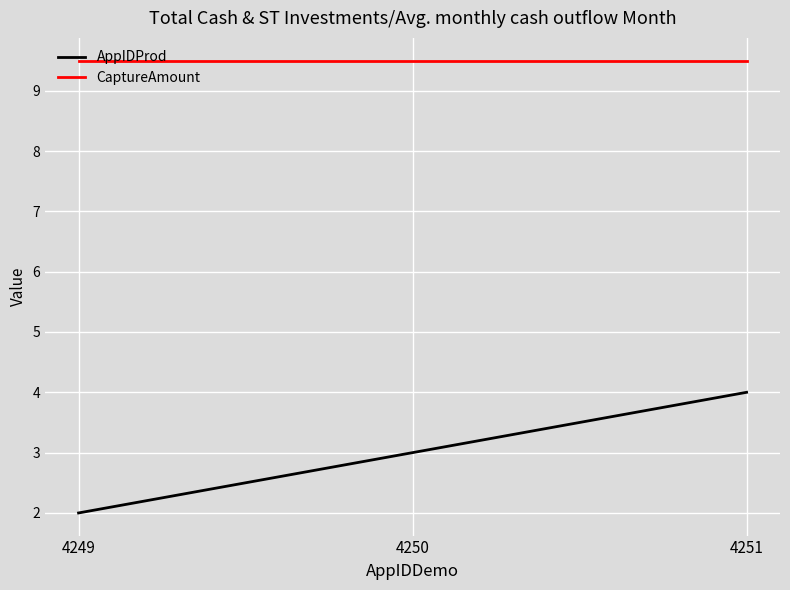

Rank the series by their maximum value, from lowest to highest.

AppIDProd, CaptureAmount